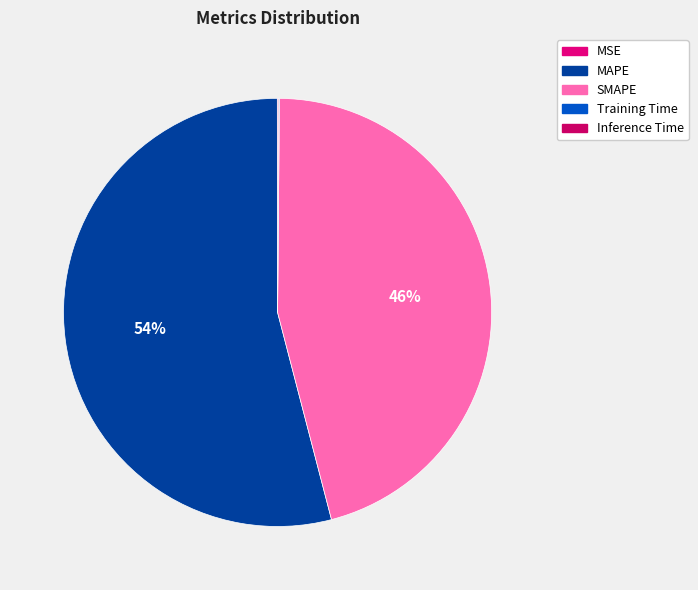

How much of the chart is everything except MAPE?

46.0%